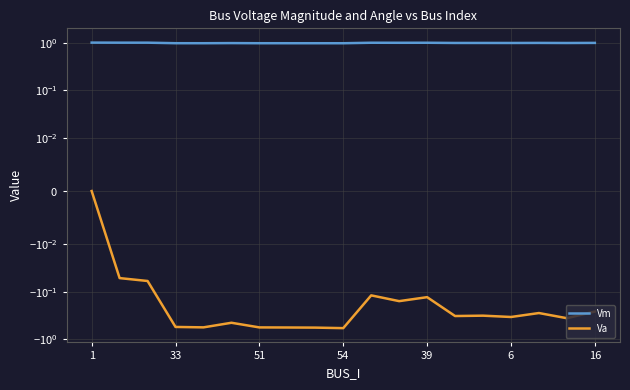

True or false: Va has more than 1 points higher than both neighbors.

True